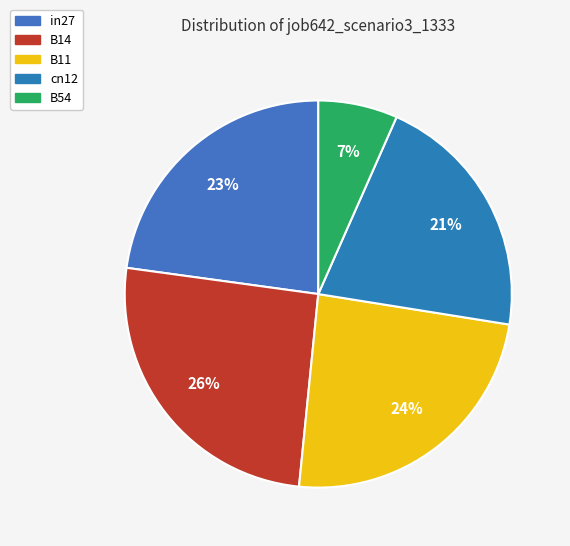

Combined, do B14 and B11 account for over 50%?

No